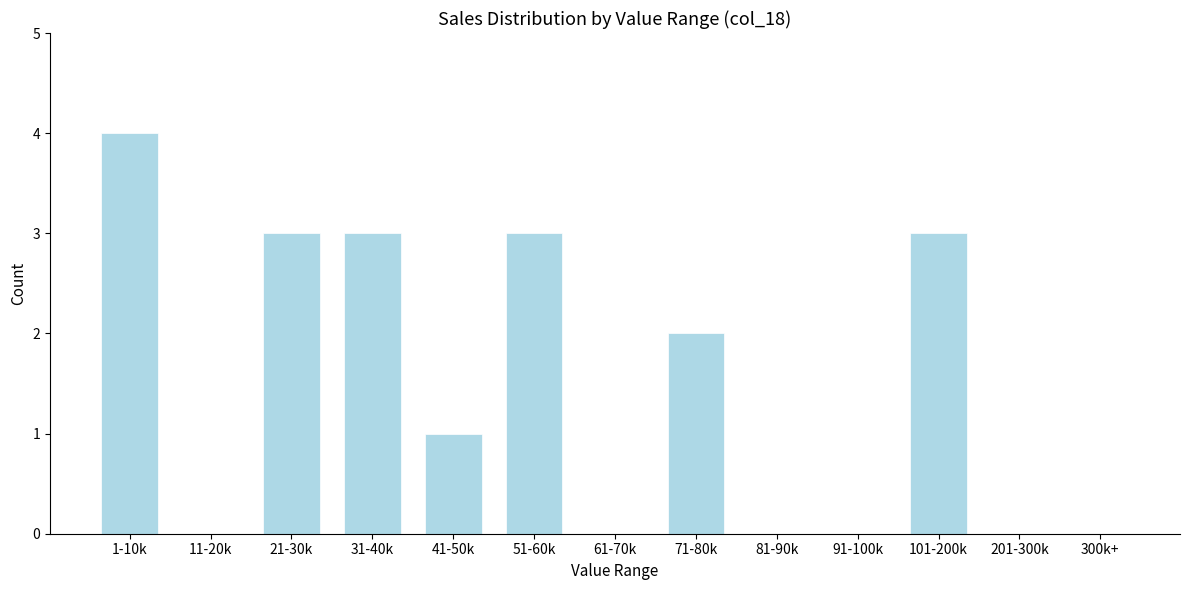

Reading left to right, extract all data points from this chart.

1-10k=4	11-20k=0	21-30k=3	31-40k=3	41-50k=1	51-60k=3	61-70k=0	71-80k=2	81-90k=0	91-100k=0	101-200k=3	201-300k=0	300k+=0